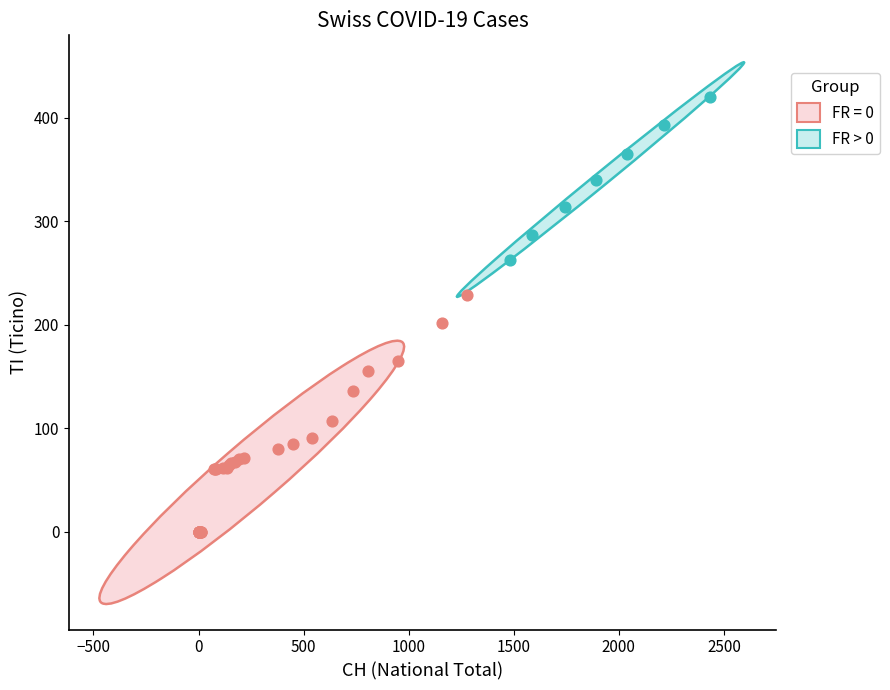

Which series reaches the minimum Y coordinate?

FR = 0